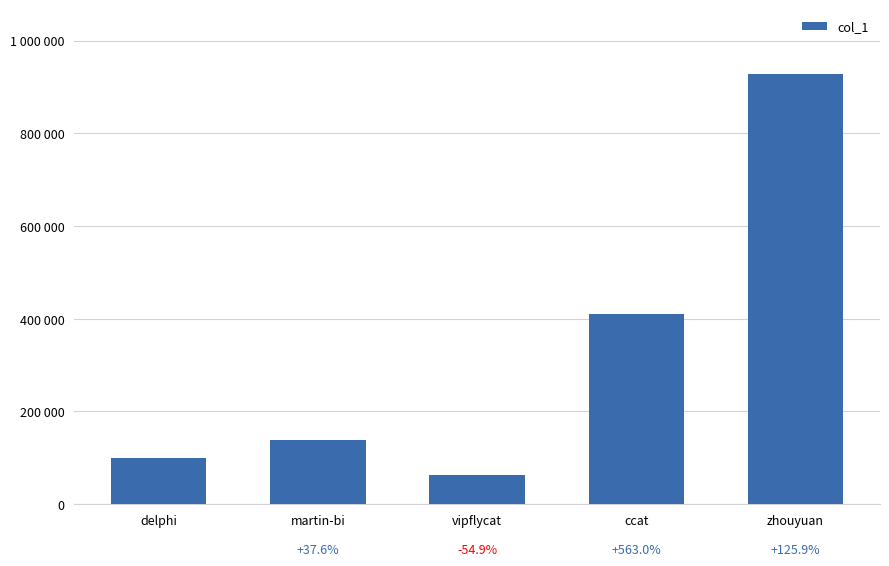

At which label does the data first exceed 137358?

ccat